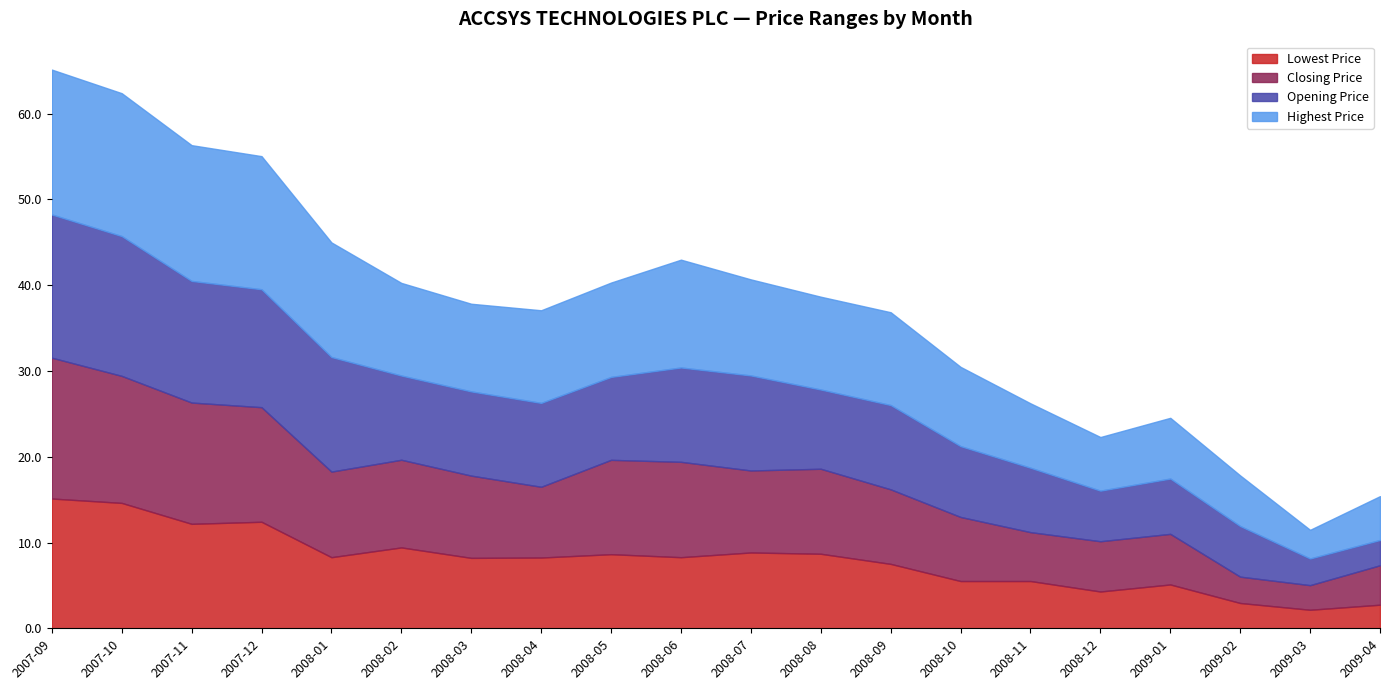

Where is Closing Price nearest to the value 18?

2008-03